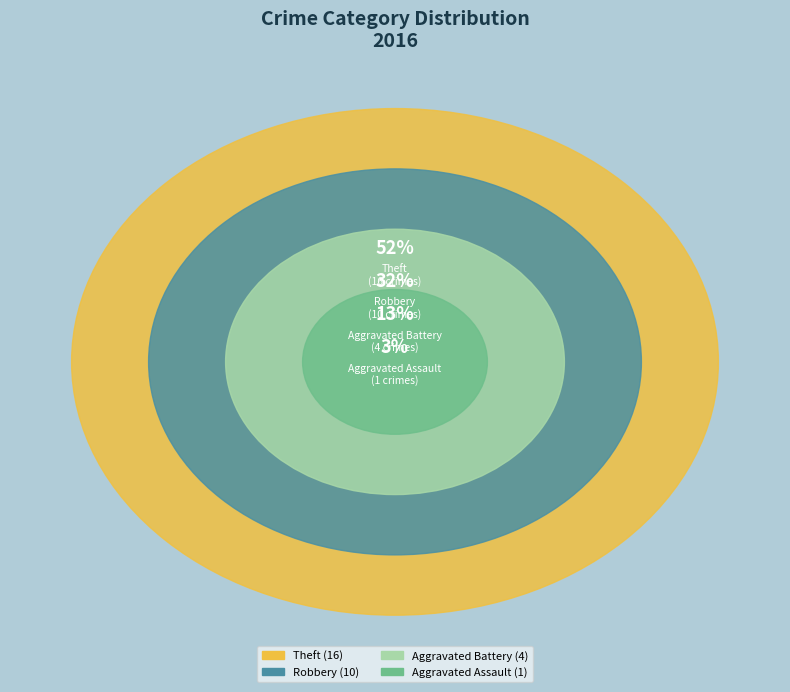

To the nearest percent, what portion does Robbery represent?

32%